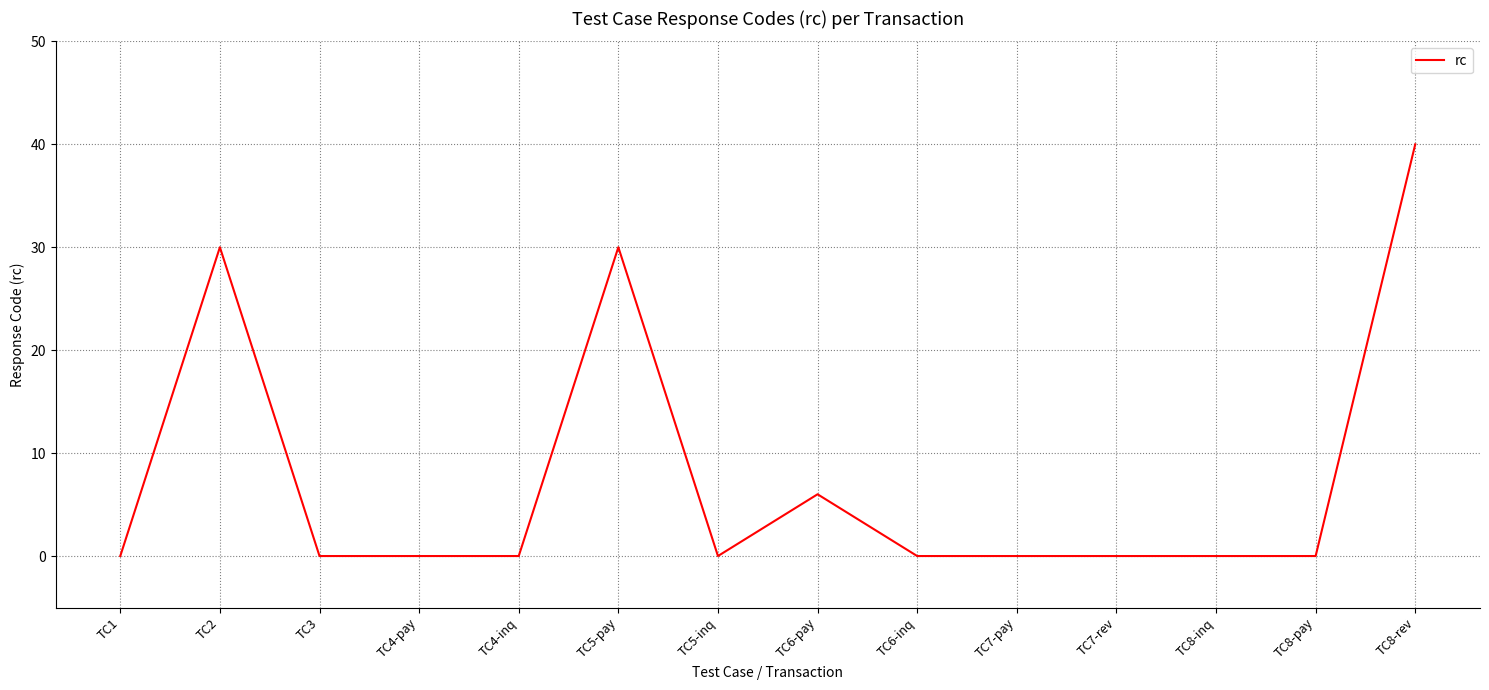

What position from the right is TC6-inq?

6